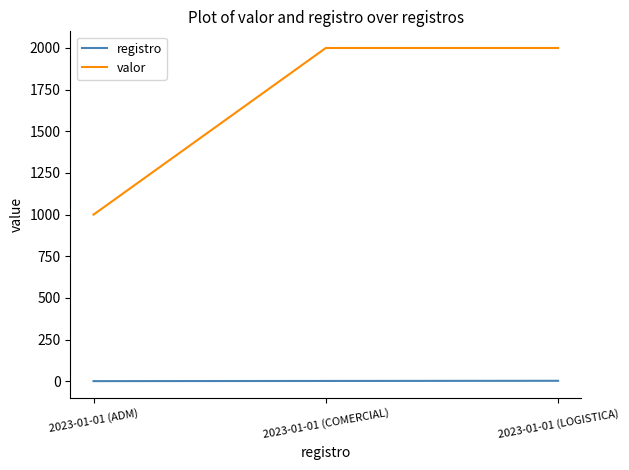

What is the spread (max minus min) of values at 2023-01-01 (COMERCIAL)?

1998